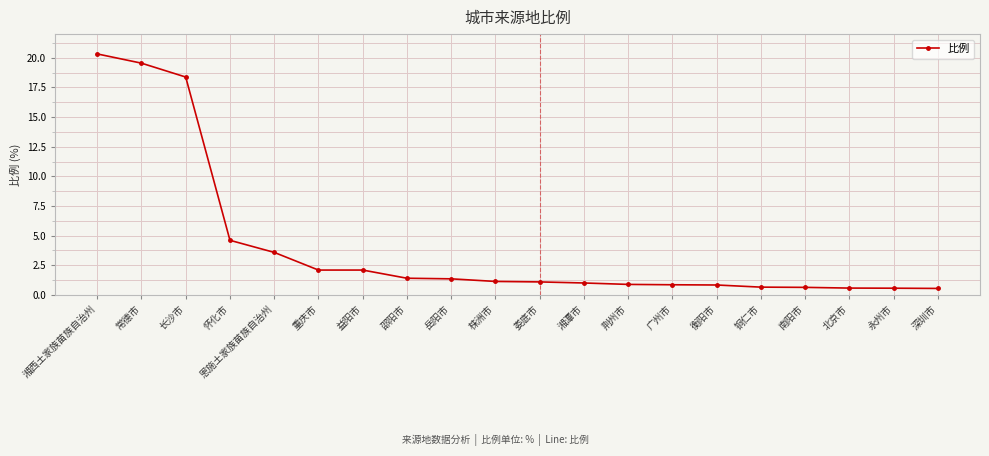

Does the chart have visible grid lines?

Yes